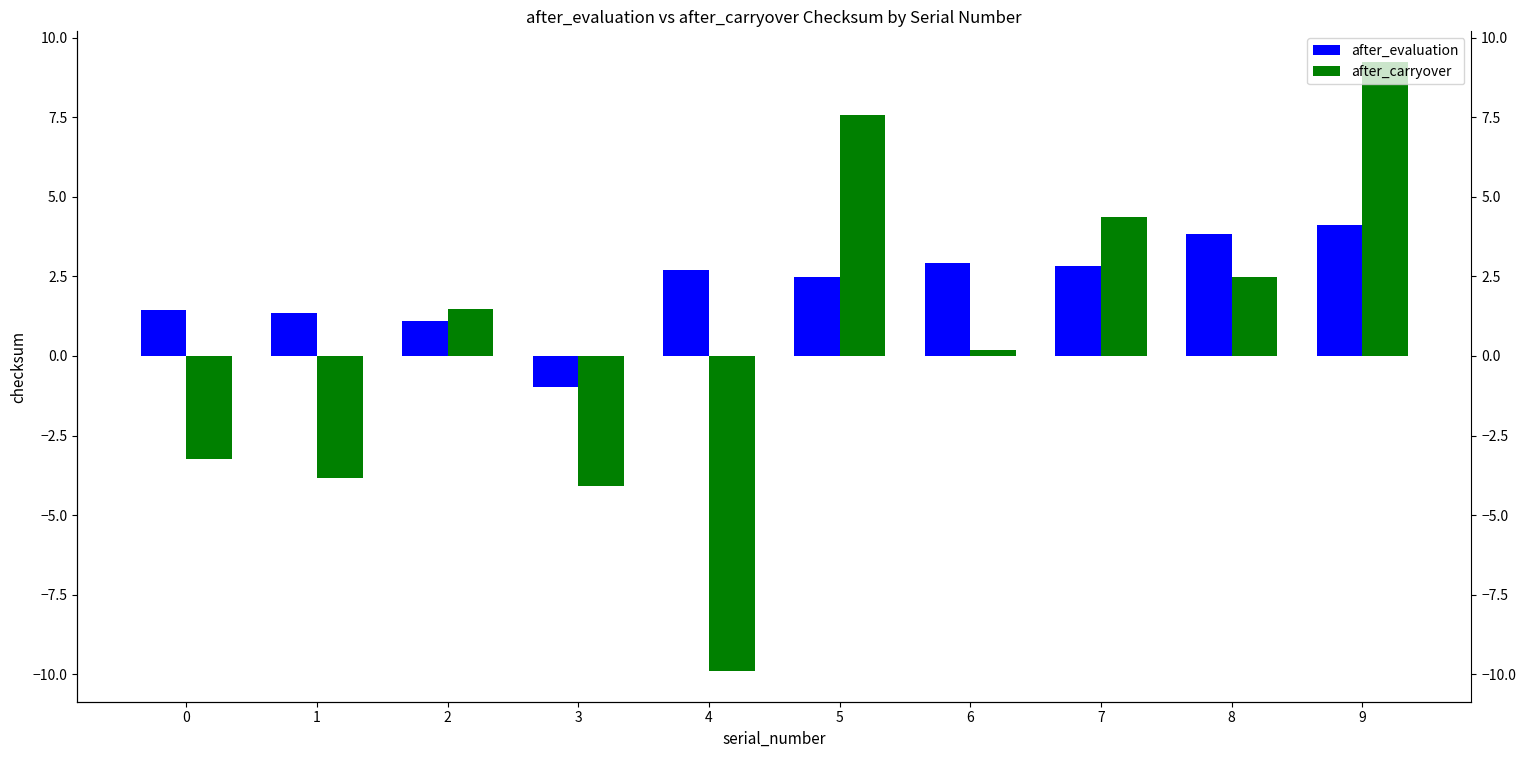

Reading right to left, what are all the values shown in this chart?

after_evaluation: 4.1	3.8	2.8	2.9	2.5	2.7	-1.0	1.1	1.4	1.4
after_carryover: 9.2	2.5	4.4	0.2	7.6	-9.9	-4.1	1.5	-3.8	-3.2